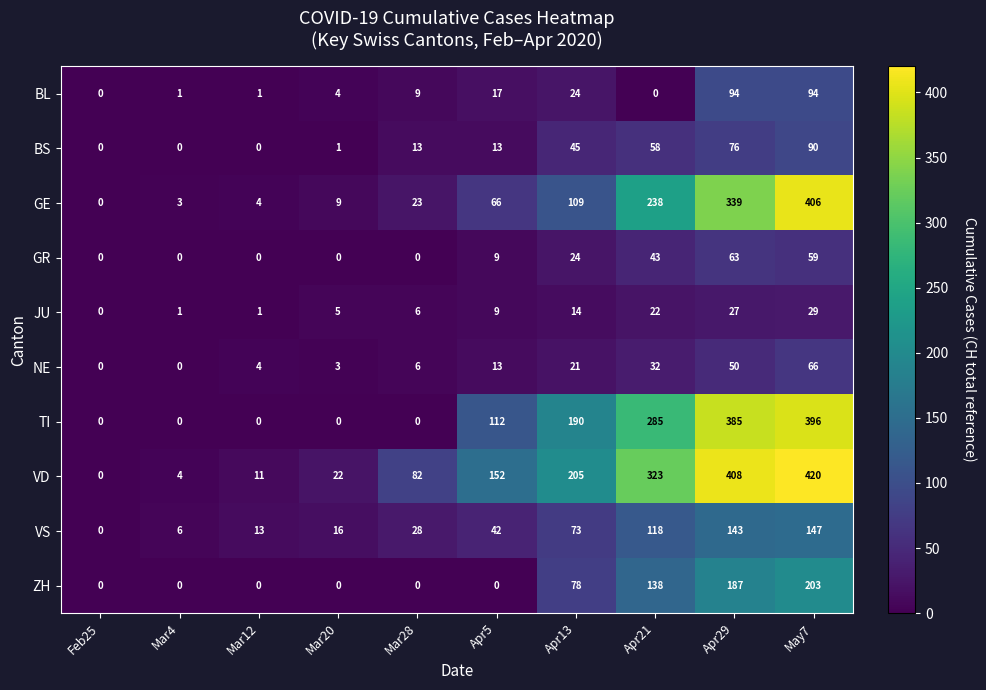

Count the number of categories in the chart.

10